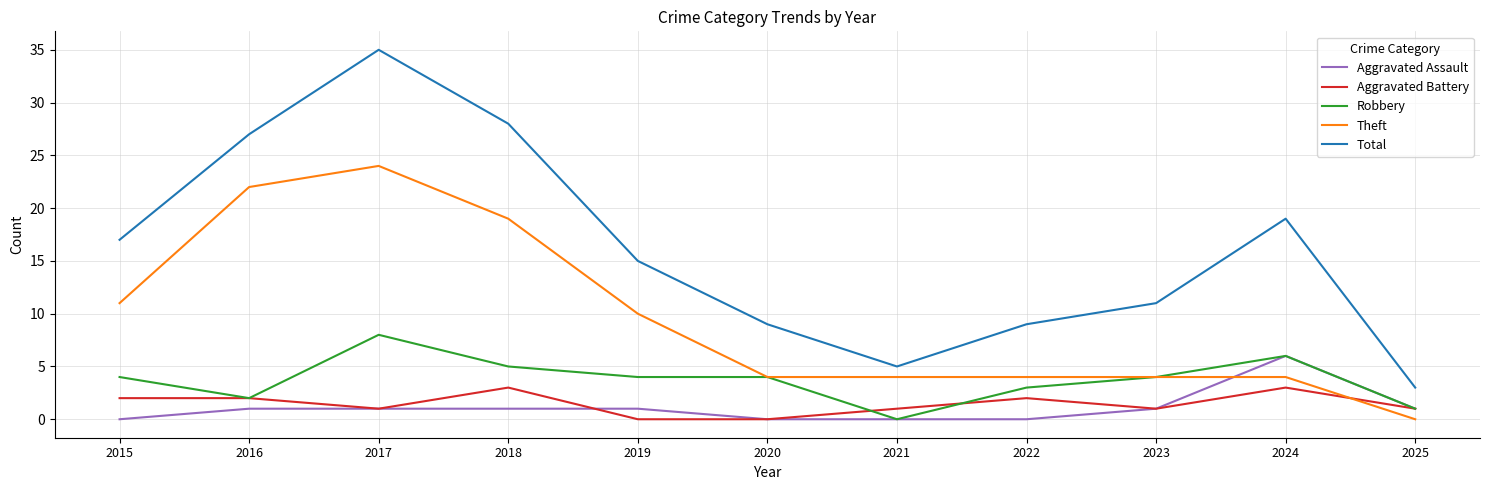

How many distinct data groups are displayed?

5